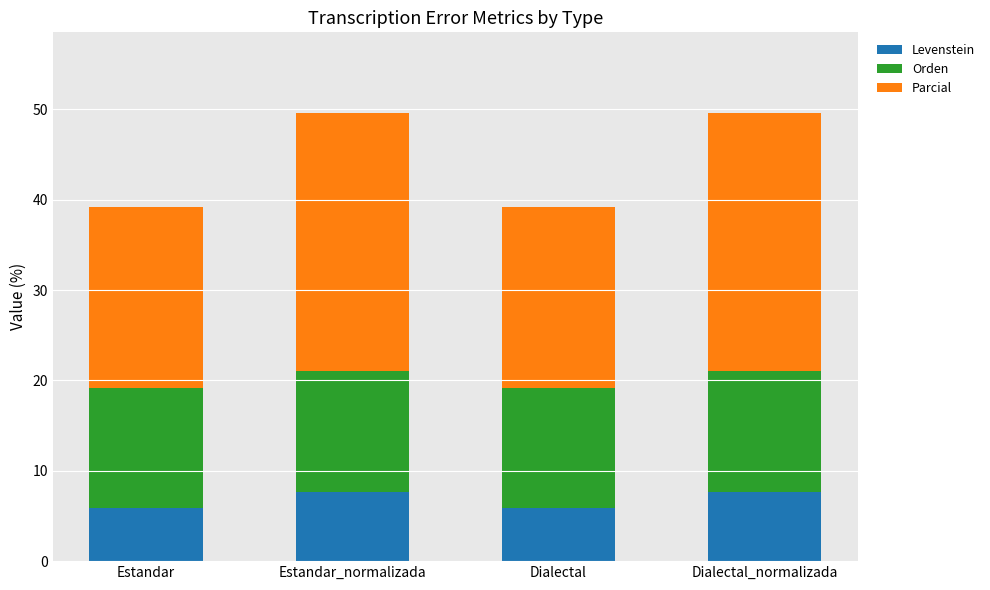

What is the highest value of the Levenstein series?

7.7